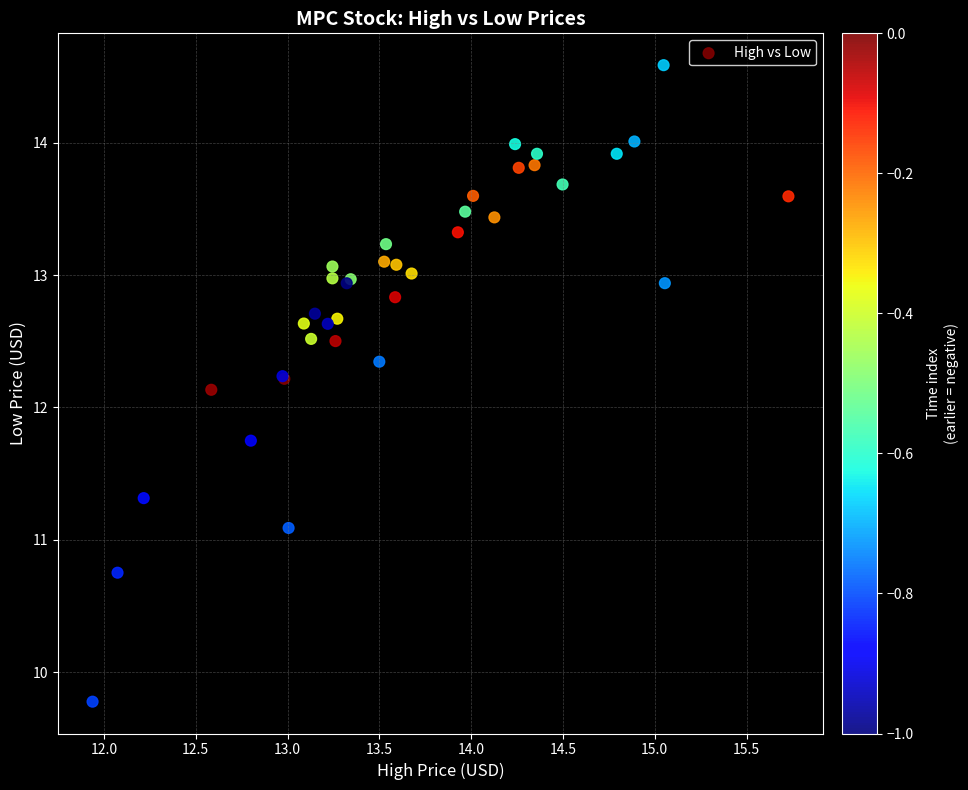

What Y value in the scatter plot is closest to 12?

12.1